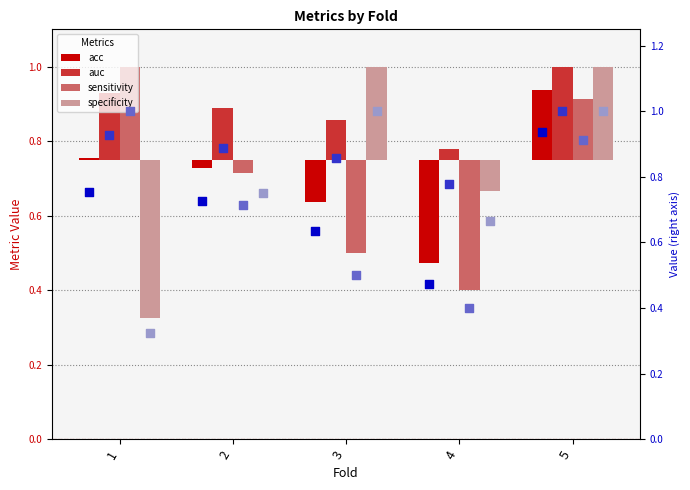

Which series reaches the minimum Y coordinate?

specificity